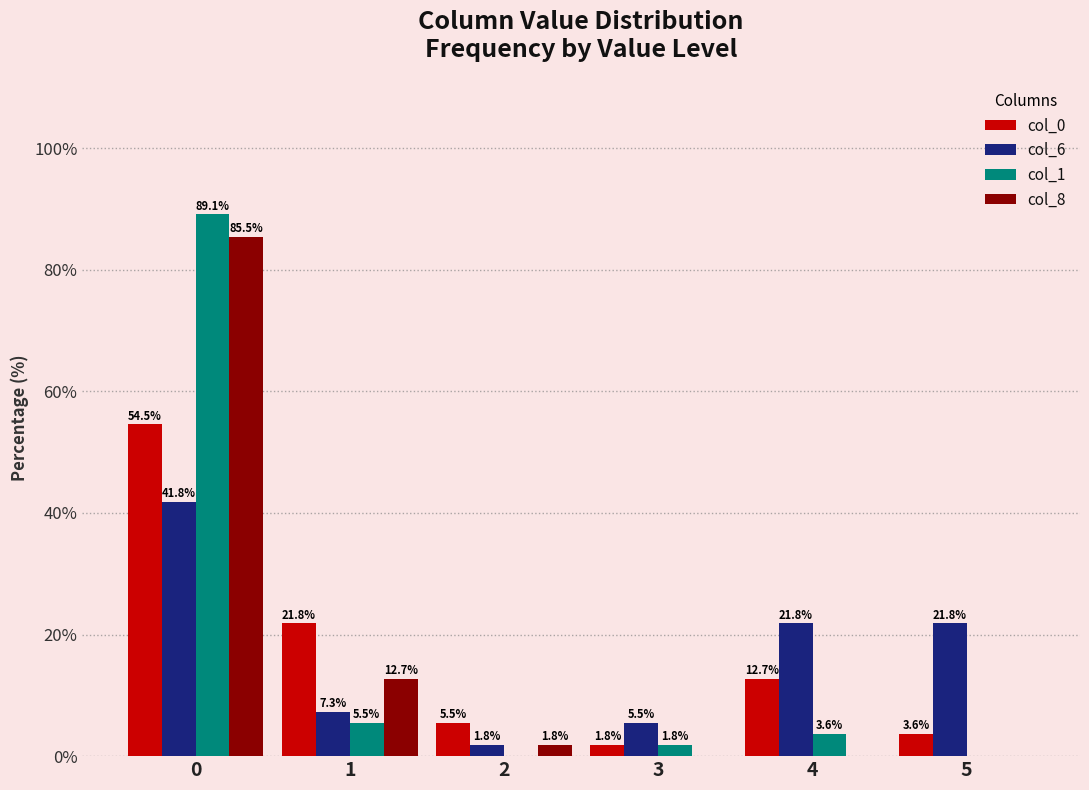

What is the maximum value for col_0?

54.5